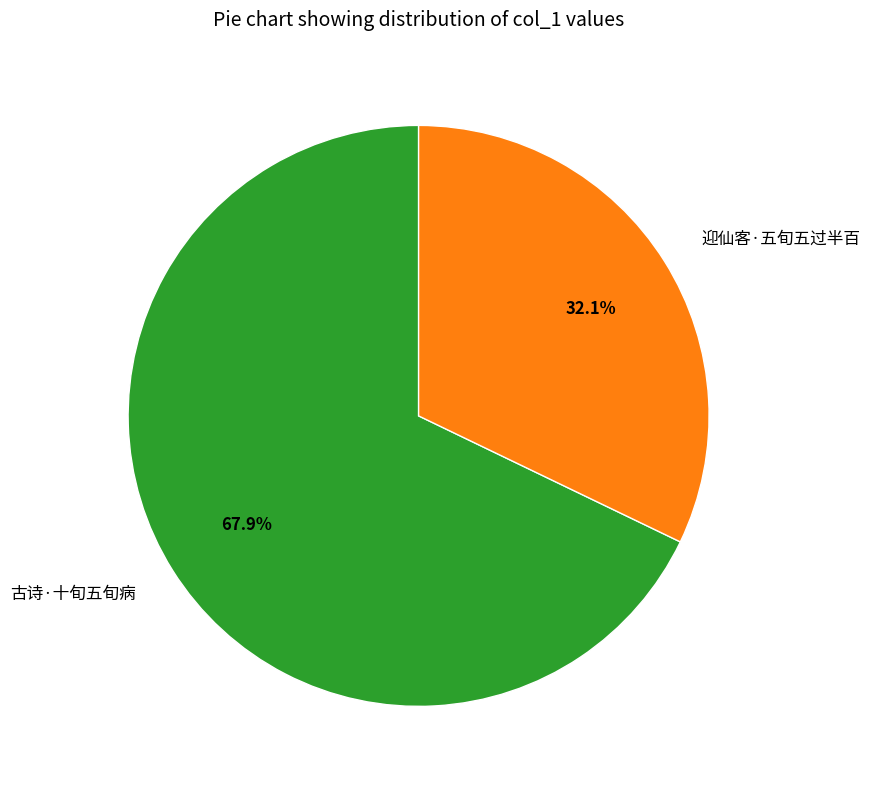

Is there any slice that represents more than half of the pie?

Yes